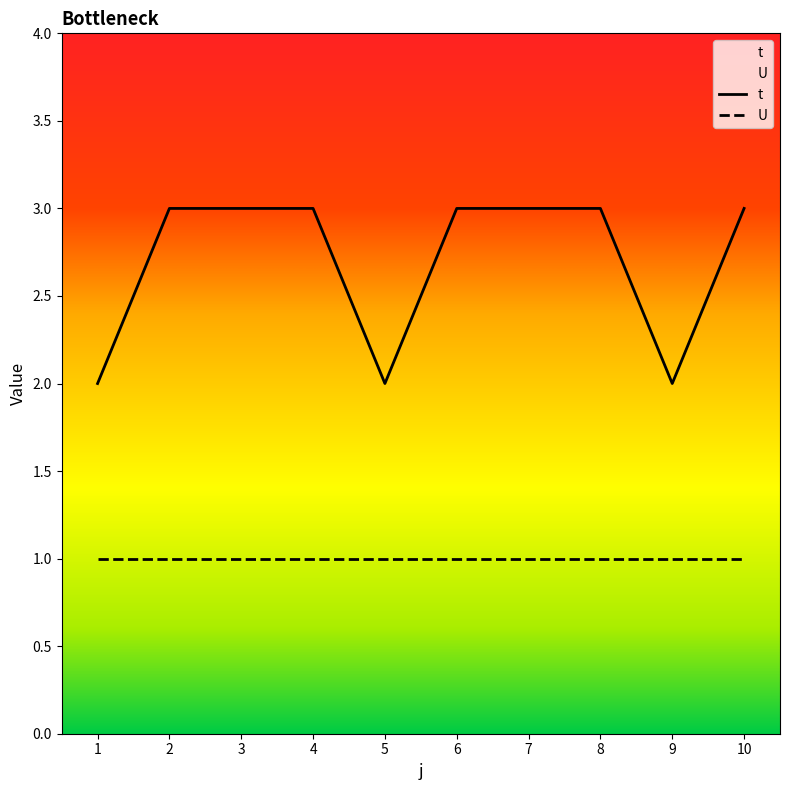

List the labels in order of value, largest first.

2, 3, 4, 6, 7, 8, 10, 1, 5, 9